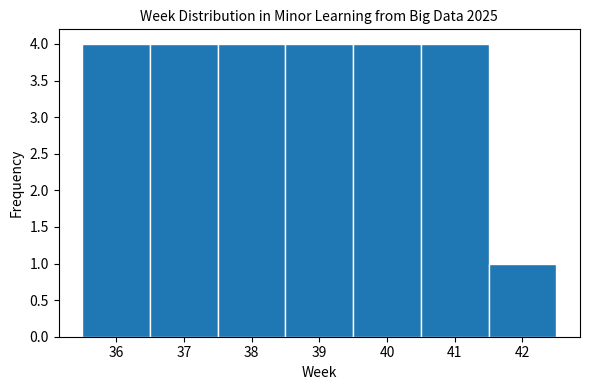

Reading left to right, transcribe this chart: for each bar, give the range it covers on the x-axis and its height. The values are not printed on the chart, so give them approximately, as read against the axis.

35.5 to 36.5: 4
36.5 to 37.5: 4
37.5 to 38.5: 4
38.5 to 39.5: 4
39.5 to 40.5: 4
40.5 to 41.5: 4
41.5 to 42.5: 1